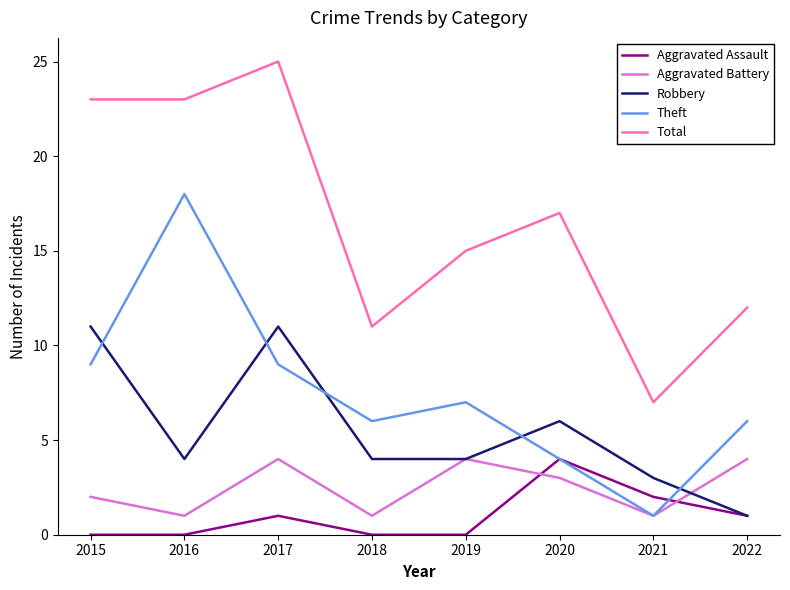

Does the chart have visible grid lines?

No